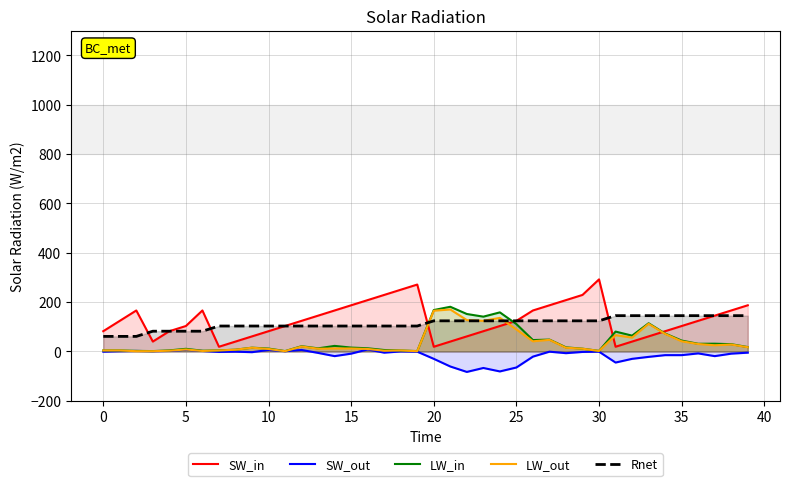

What is the difference between the LW_in values at 30 and 33?

111.9